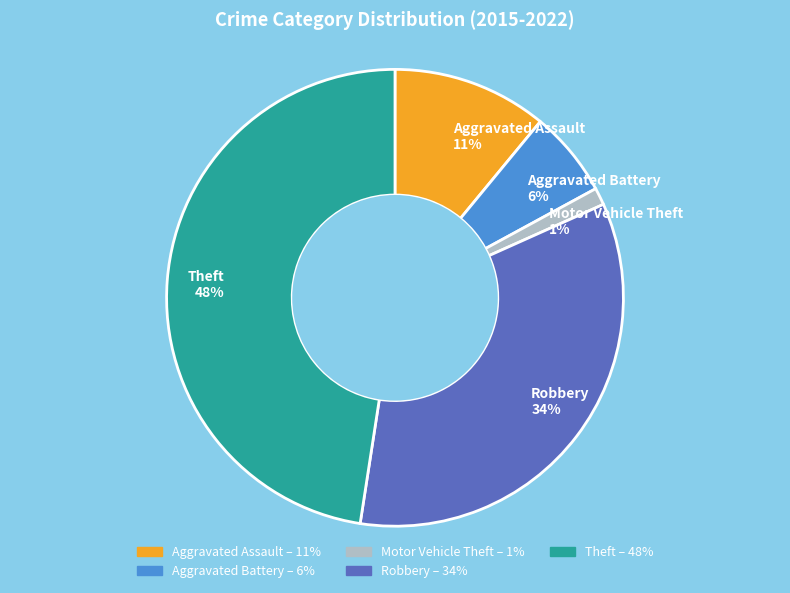

Is it true that Theft is 48% of the pie?

True